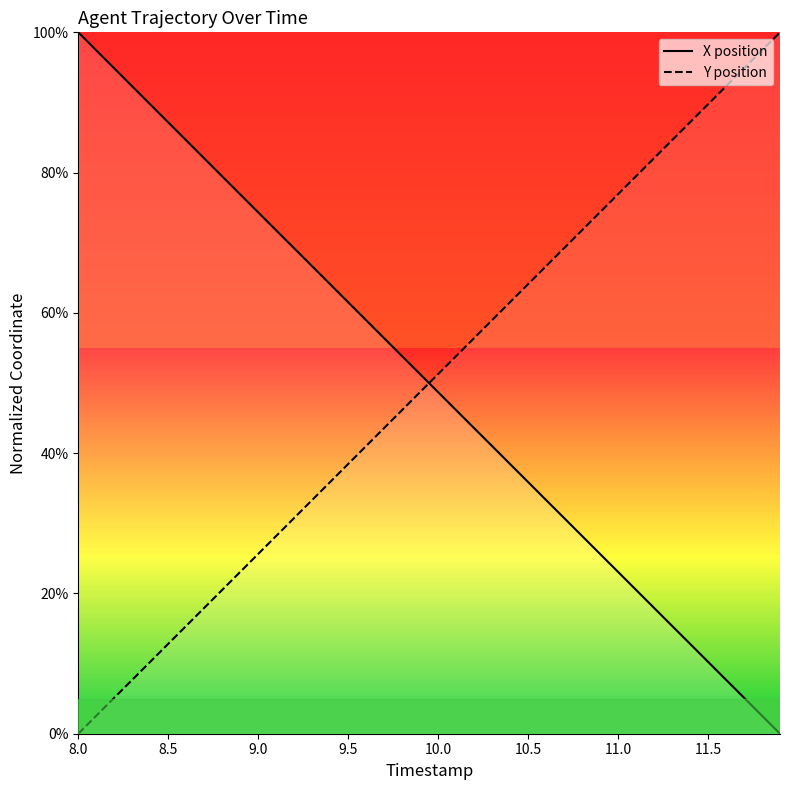

Is it true that X position equals 87.2 at 8.5?

True